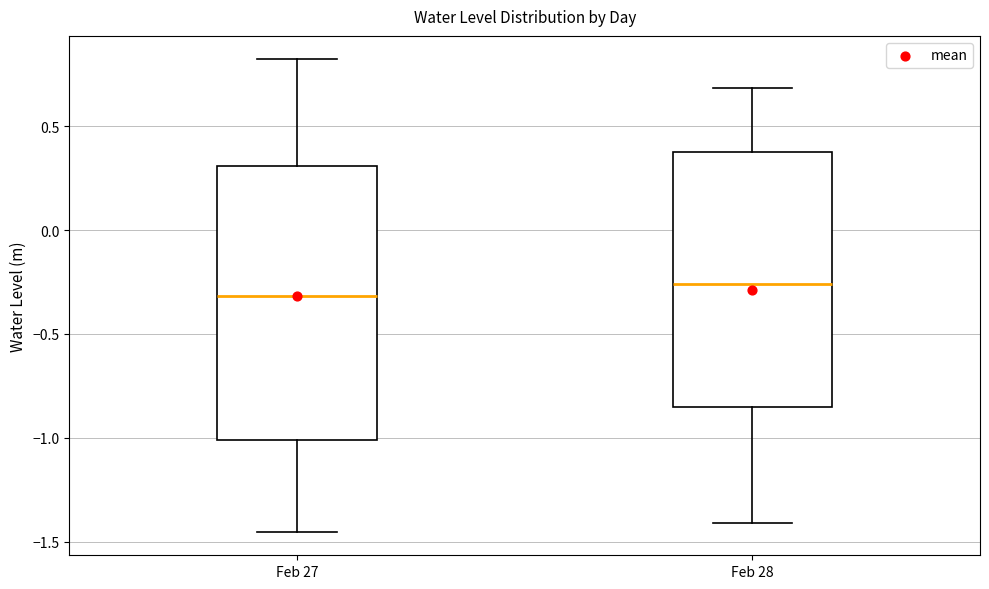

Reading left to right, transcribe this box plot: for each box, give where its median line is, the range the box spans, and where its two whiskers end, as read against the y-axis. The values are not printed on the chart, so give them approximately, as read against the axis.

Feb 27: median -0.30, box -1.00 to 0.30, whiskers -1.45 to 0.80
Feb 28: median -0.25, box -0.85 to 0.40, whiskers -1.40 to 0.70